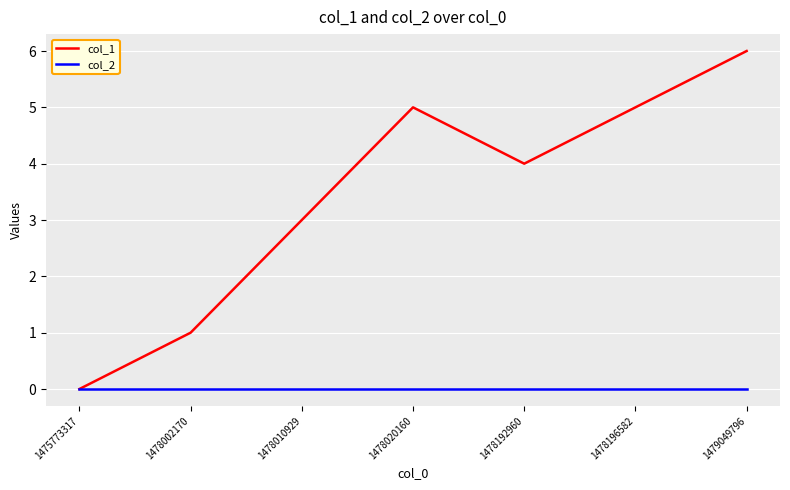

Rank the series by their maximum value, from highest to lowest.

col_1, col_2